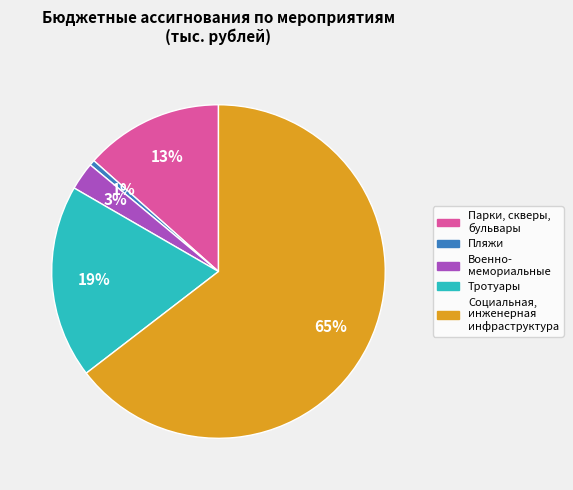

How many slices are in this pie chart?

5